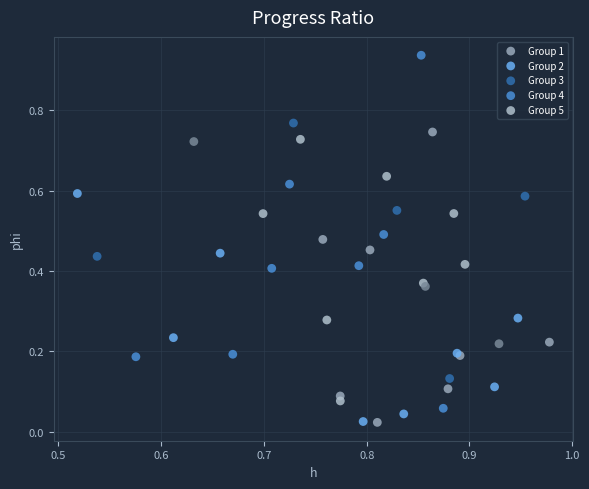

Which series contains the highest Y value?

Group 4